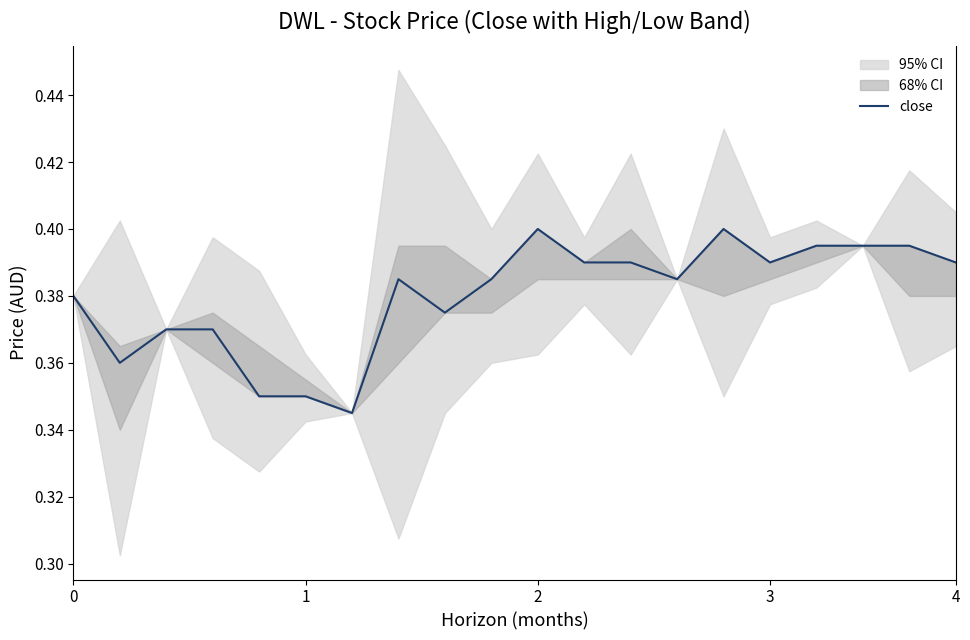

How many values are between 0 and 1?

20